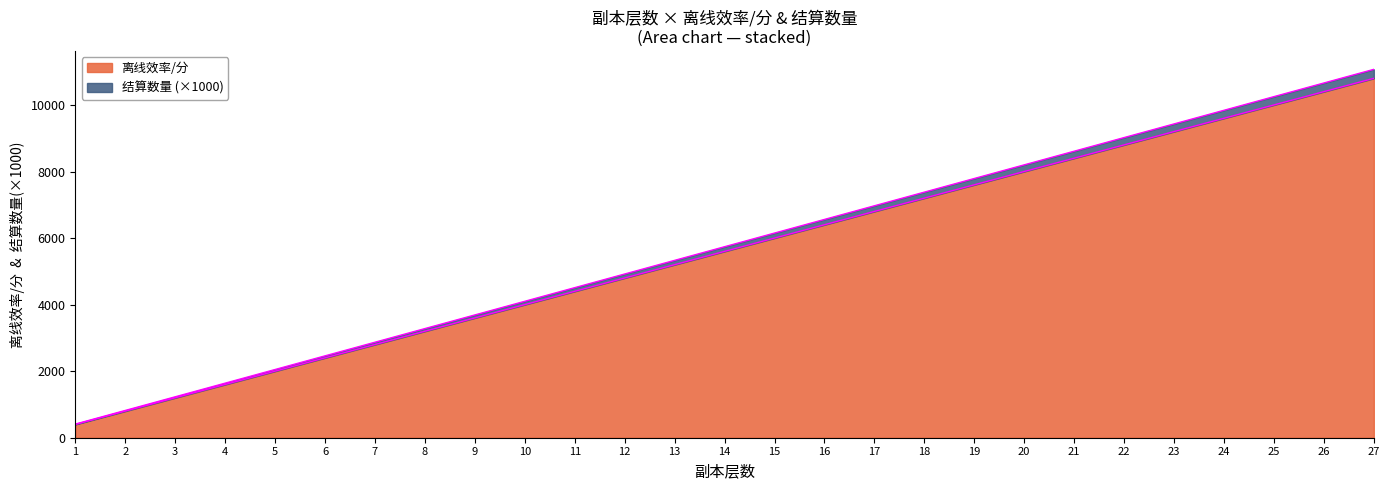

What is the approximate value of 离线效率/分 at 2, to the nearest 100?

800